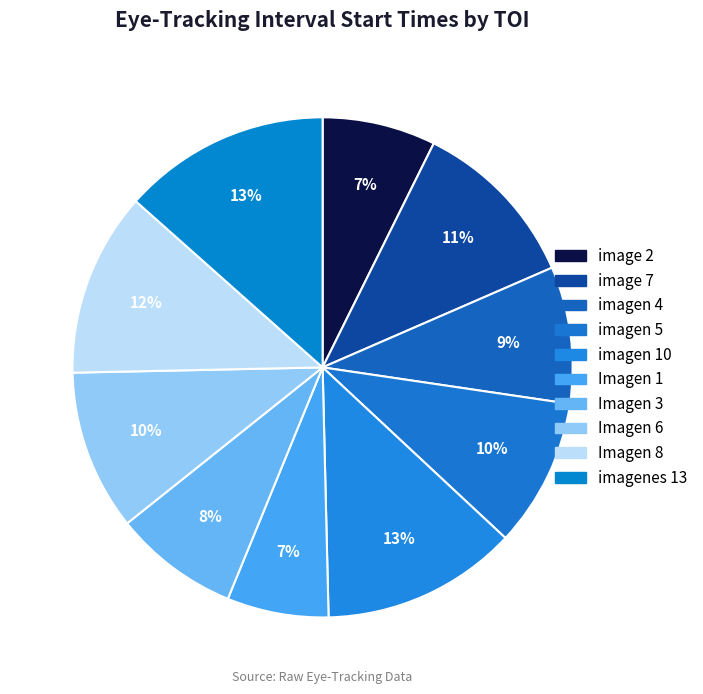

What percentage is the imagen 10 slice, to the nearest percent?

13%